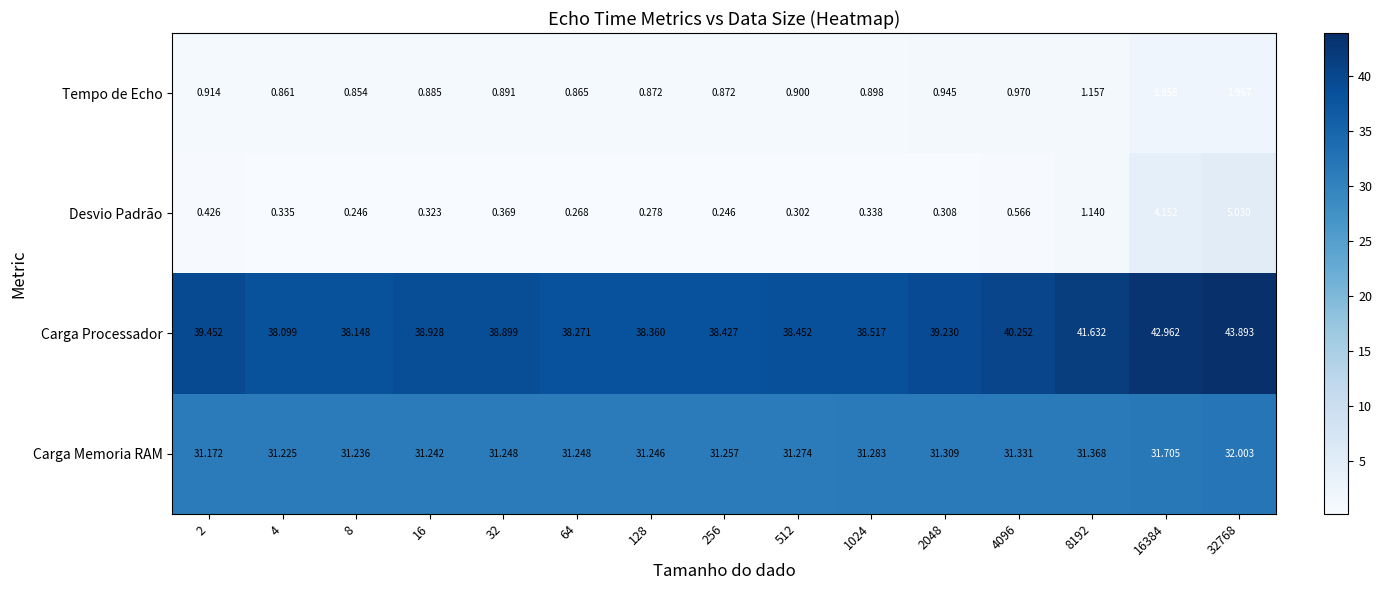

Which series has the largest total across all categories?

Carga Processador